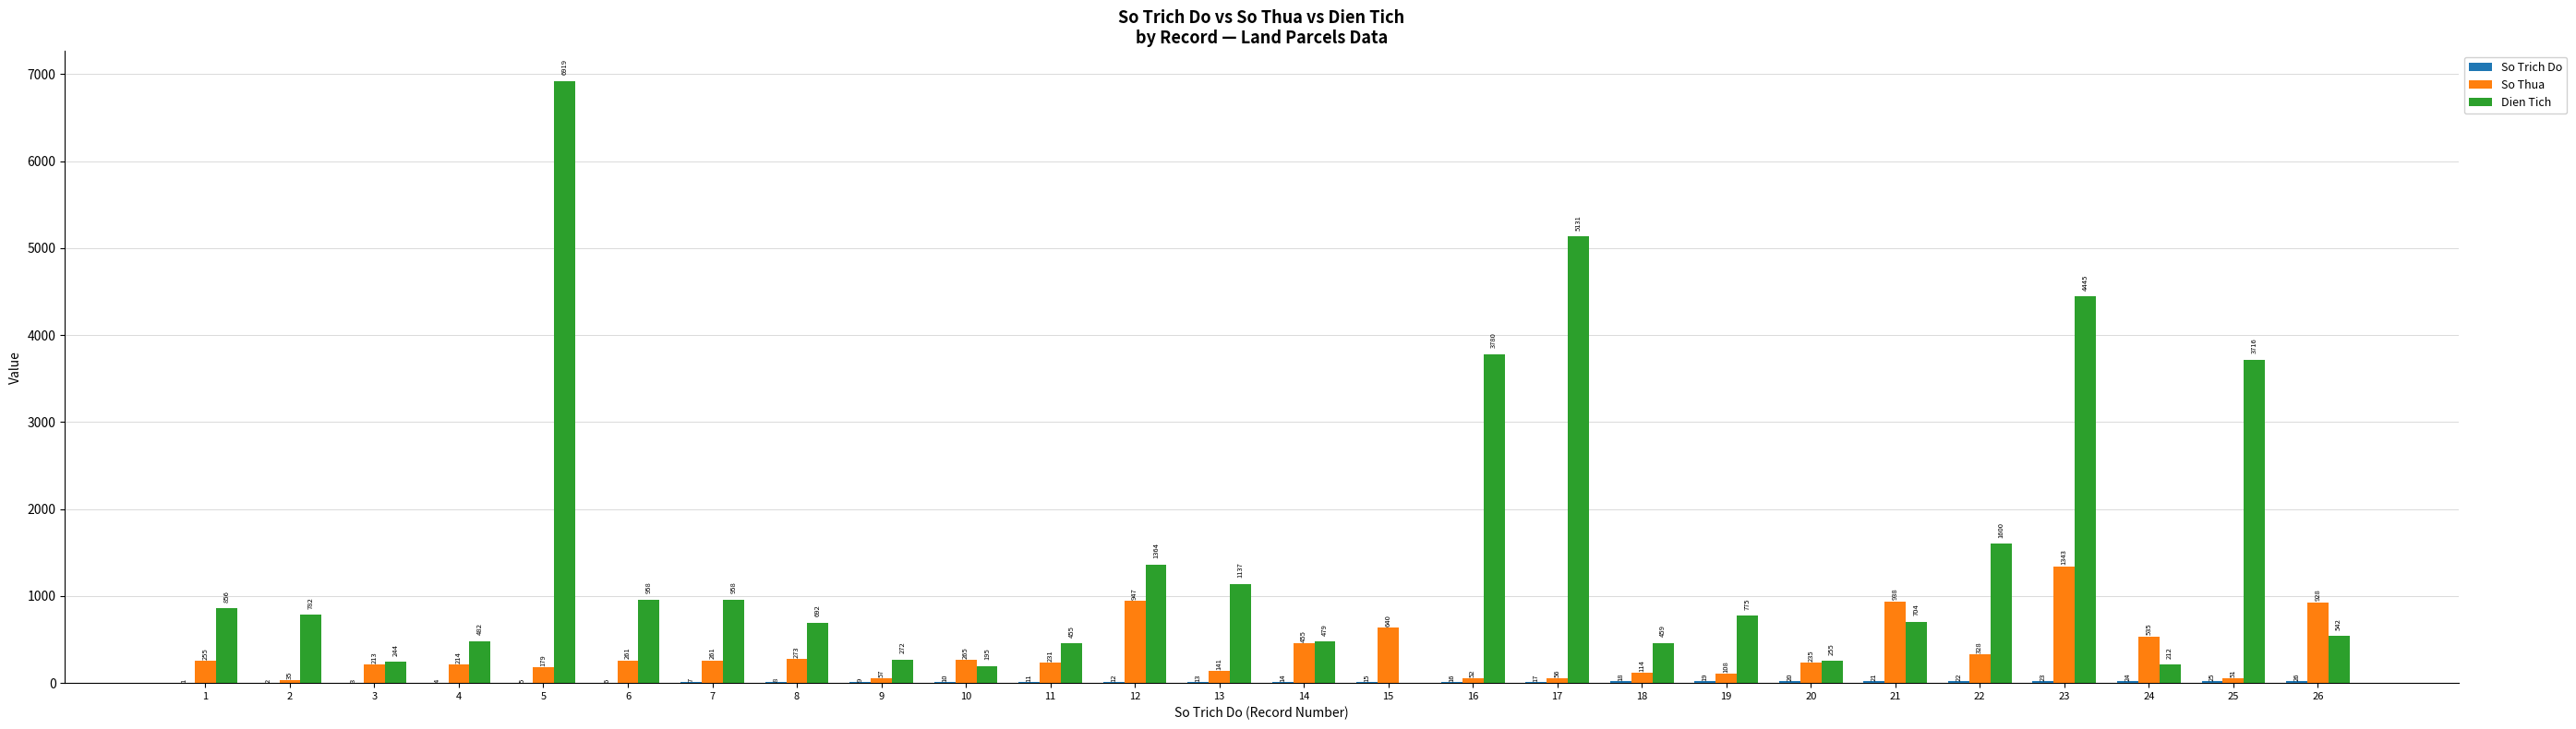

What is the greatest value displayed?

6919.4